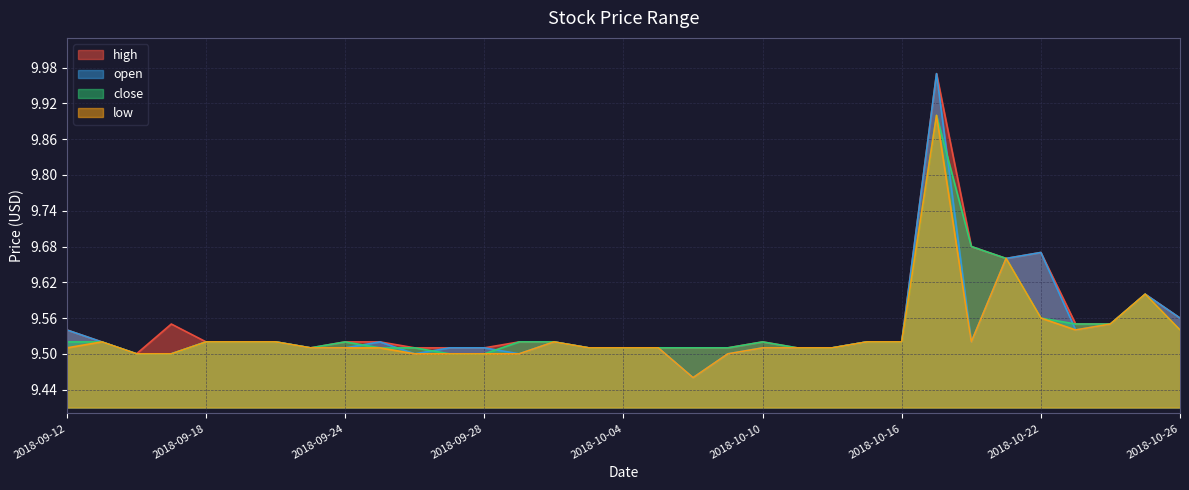

Which series has the largest total across all categories?

high